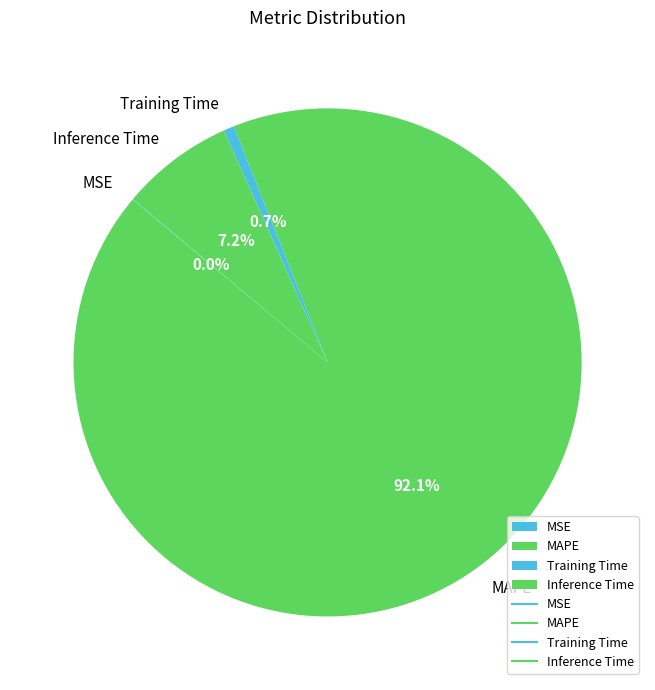

To the nearest percent, what percentage of the pie is Training Time?

1%